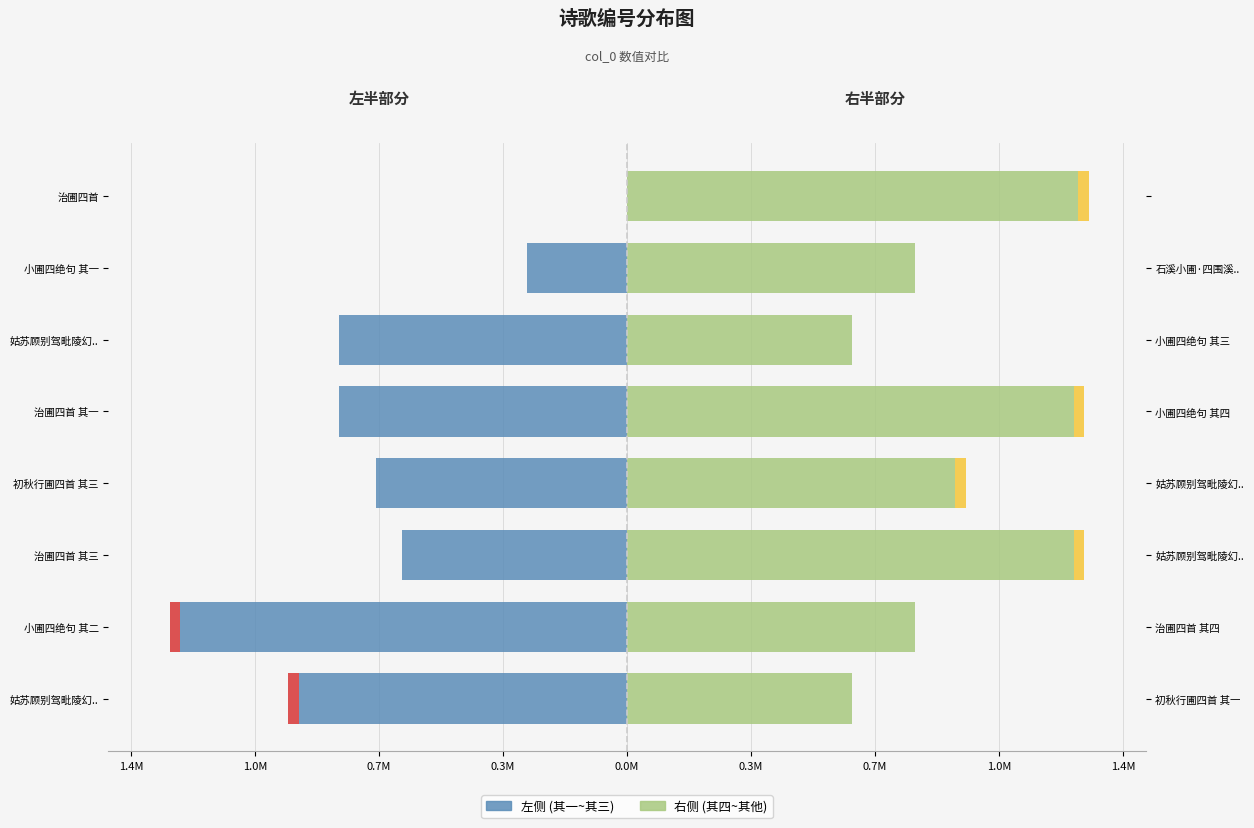

What is the sum of the 右侧 (其四~其他) values at 初秋行圃四首 其三 and 小圃四绝句 其二?

1.7